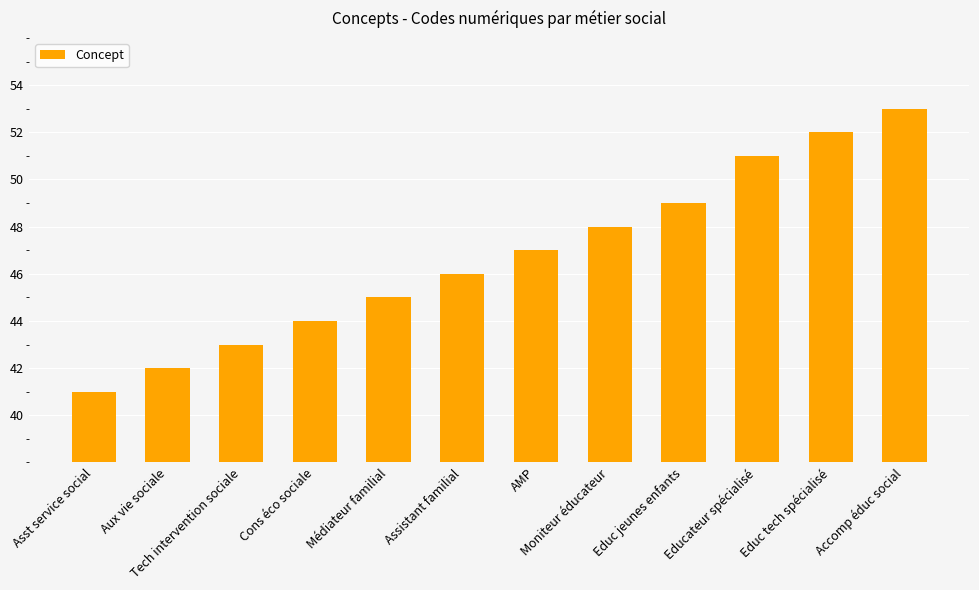

What is the label of the 3rd bar from the left?

Tech intervention sociale